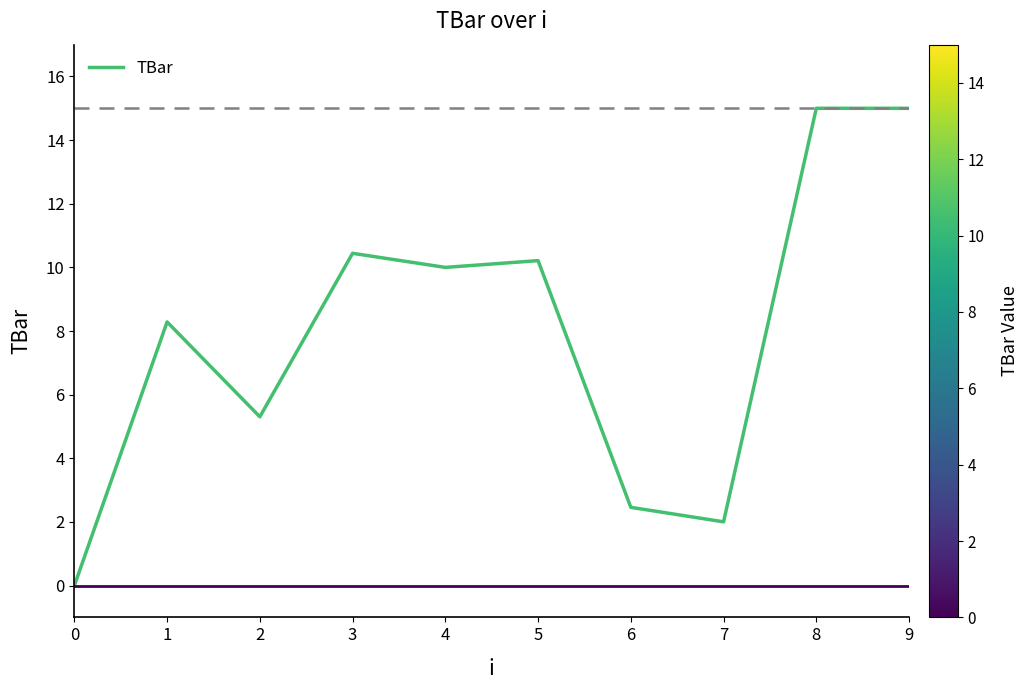

The chart shows a value of 15.0 at 9. True or false?

True